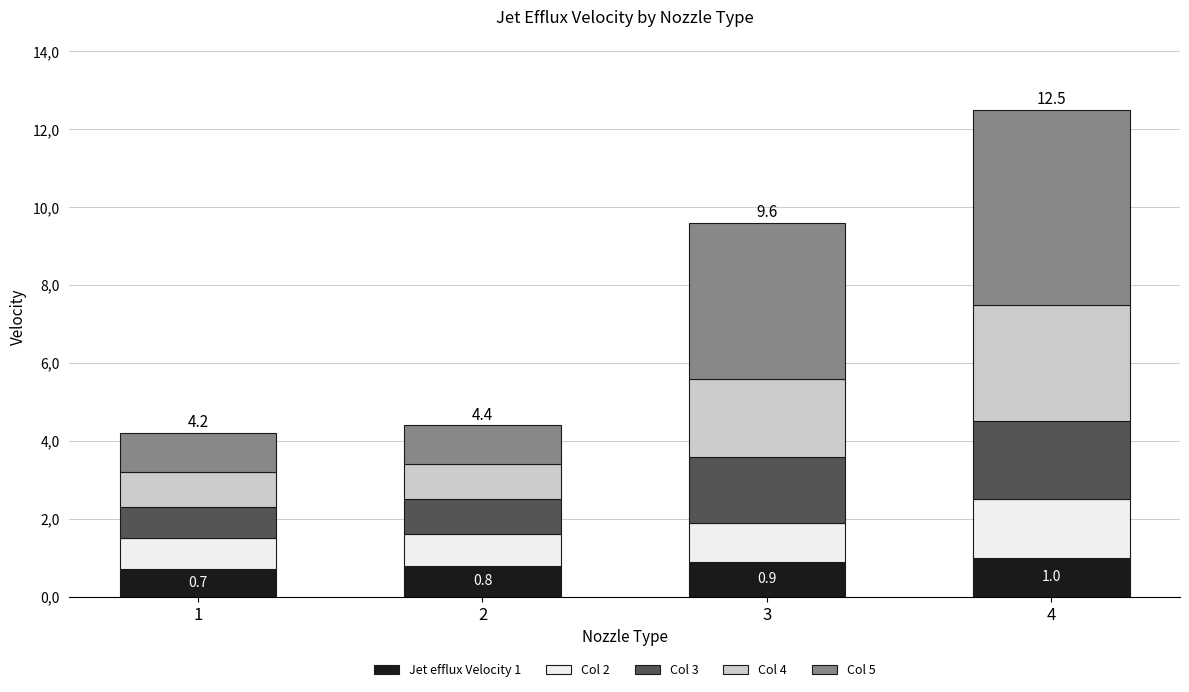

What is the difference between the Col 2 values at 1 and 3?

0.2